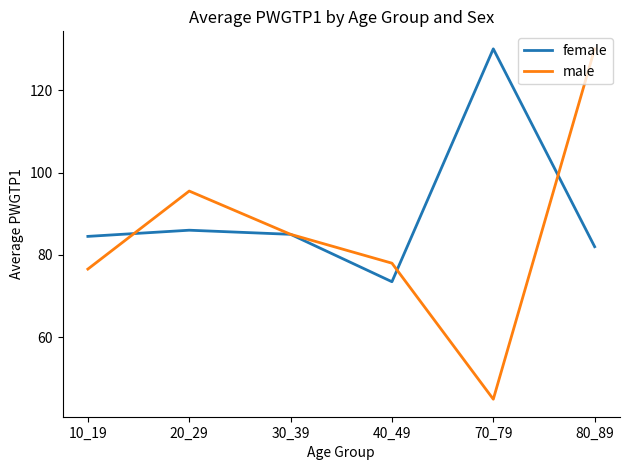

Where do male and female first cross each other?

10_19 and 20_29